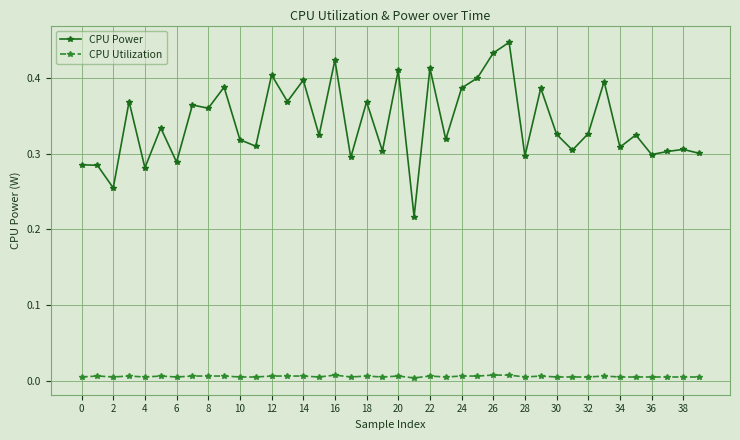

Which series has the largest total across all categories?

CPU Power